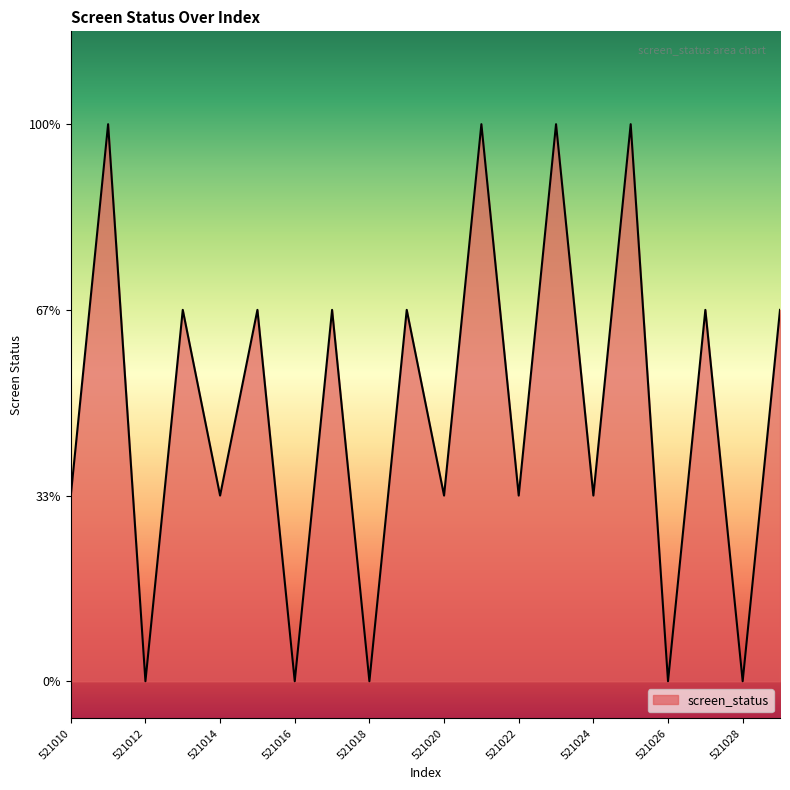

Rank the categories by value from highest to lowest.

521011, 521021, 521023, 521025, 521013, 521015, 521017, 521019, 521027, 521029, 521010, 521014, 521020, 521022, 521024, 521012, 521016, 521018, 521026, 521028